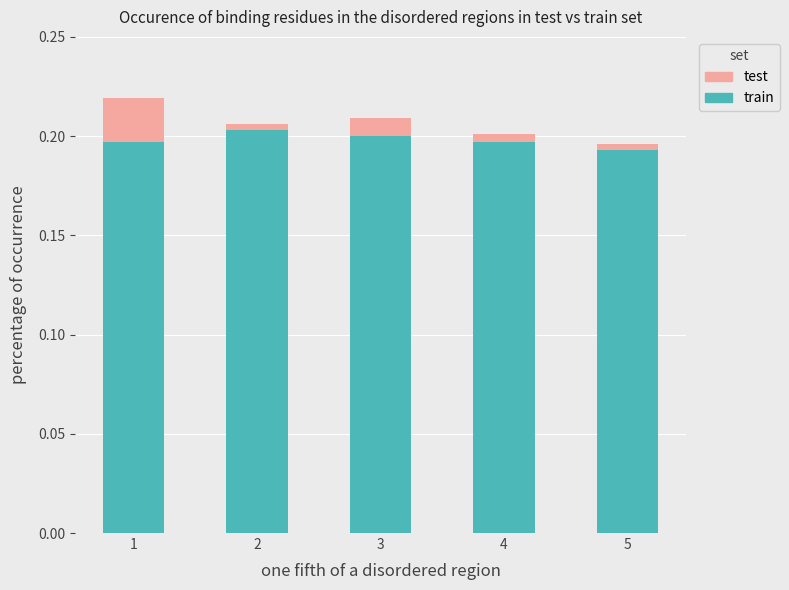

How many train values are between 0 and 1?

5